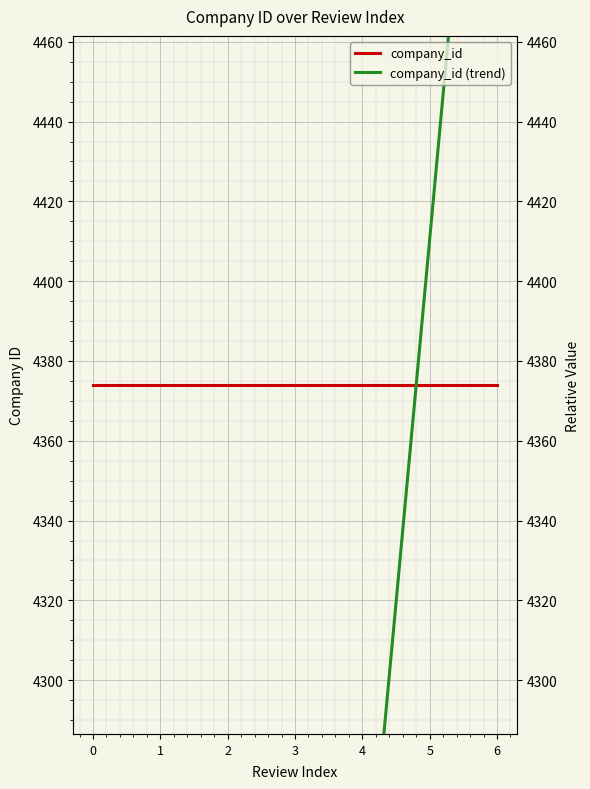

At 5, list the series in order from largest to smallest.

company_id (trend), company_id